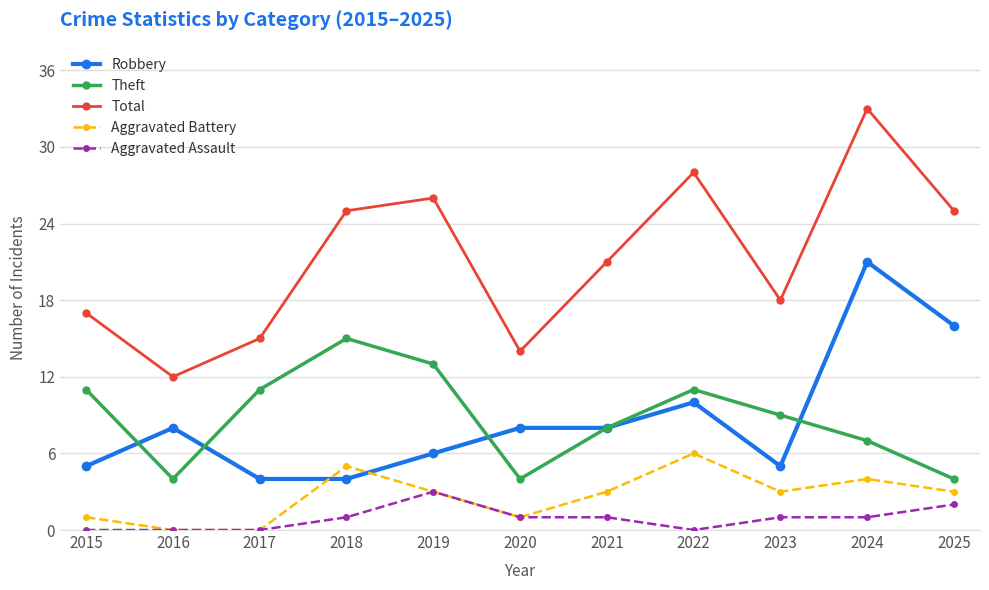

At which category does Total reach its first local valley?

2016